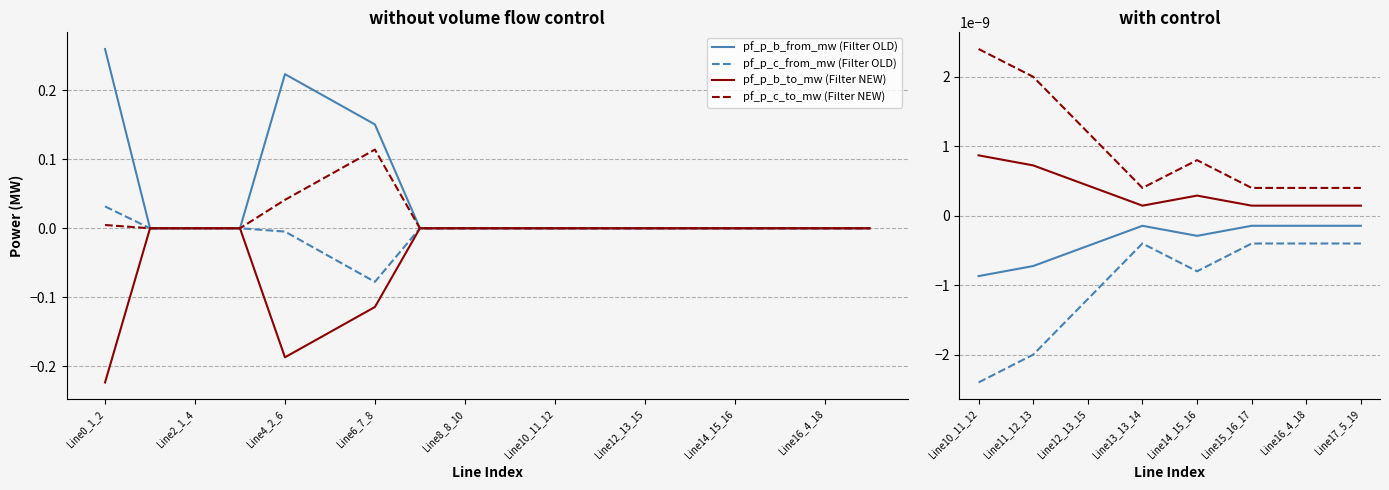

Which category has the highest value across all series?

Line10_11_12